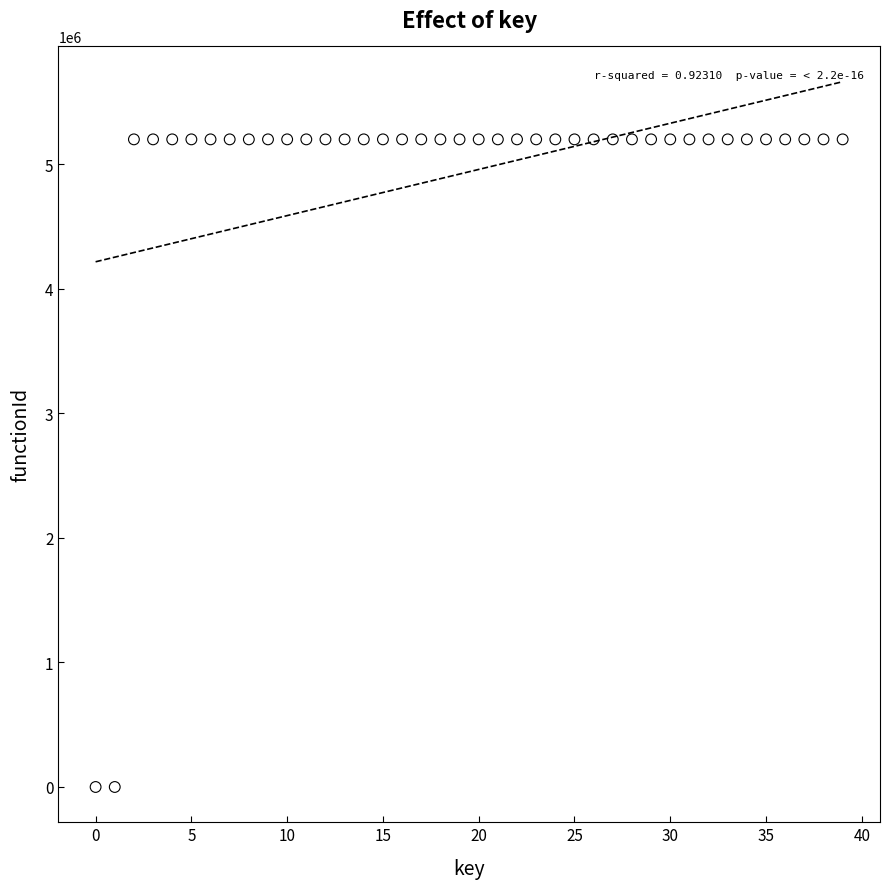

What is the range of Y values (max minus min)?

5201284